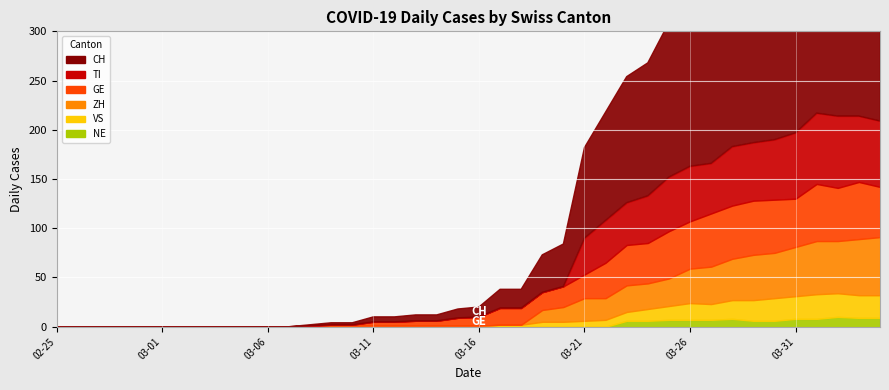

True or false: CH and NE intersect in this chart.

False